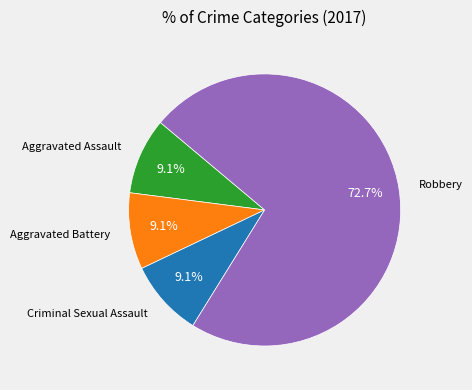

Which slice is the largest?

Robbery